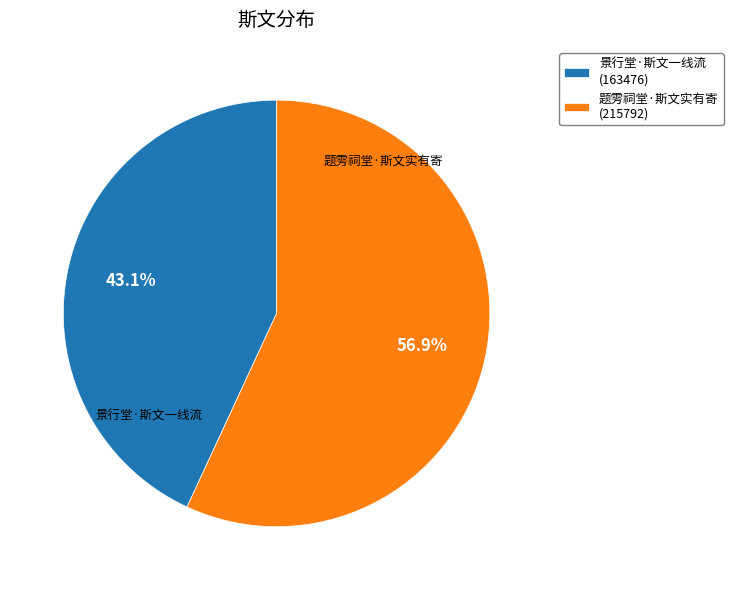

What is the ratio of the value at 景行堂·斯文一线流 (163476) to the value at 题雱祠堂·斯文实有寄 (215792)?

0.8